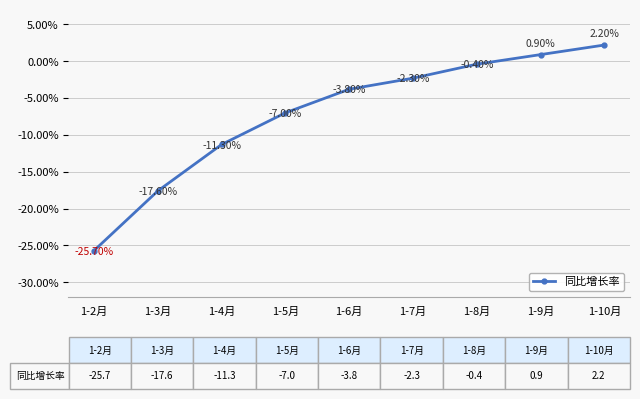

How many distinct data groups are displayed?

1